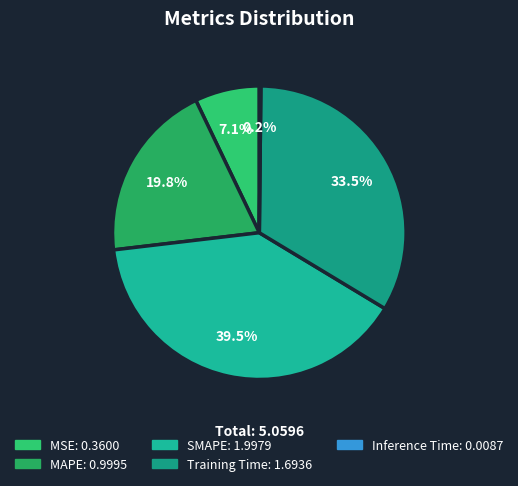

To the nearest percent, what is the combined percentage of MSE and Inference Time?

7%